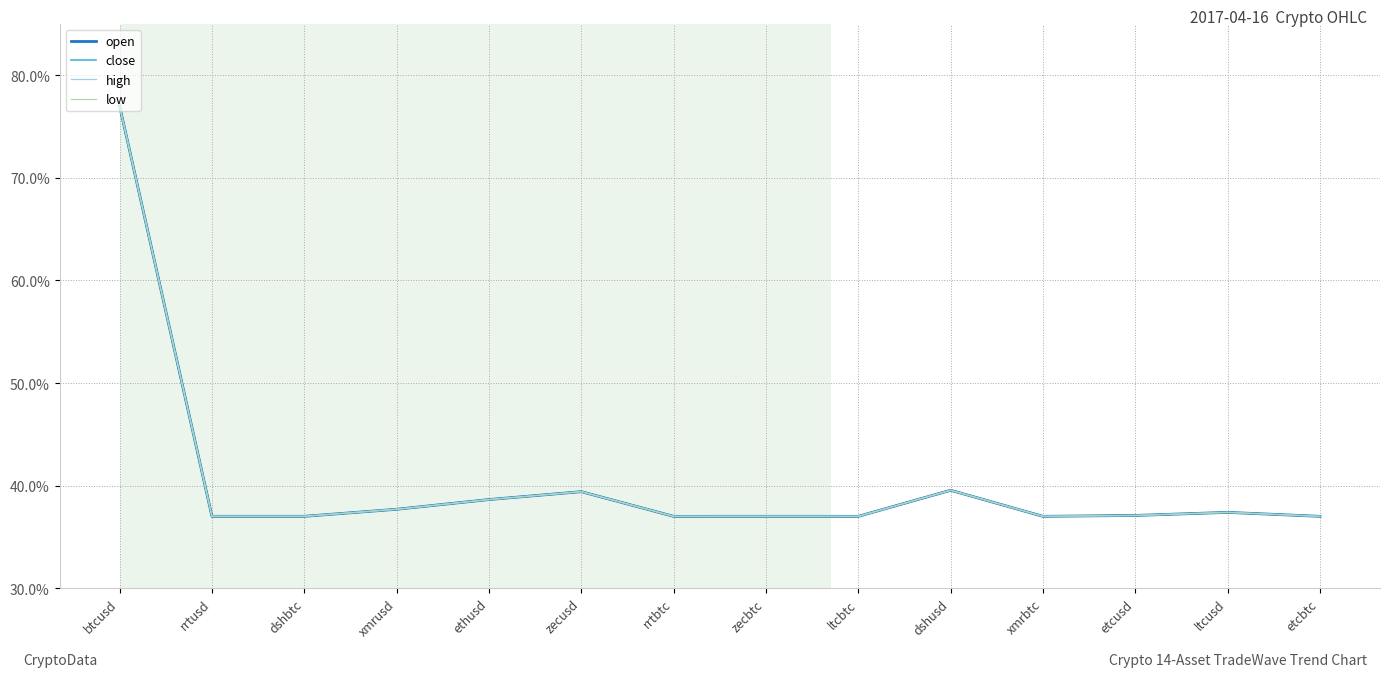

Which label corresponds to the largest value in the chart?

btcusd